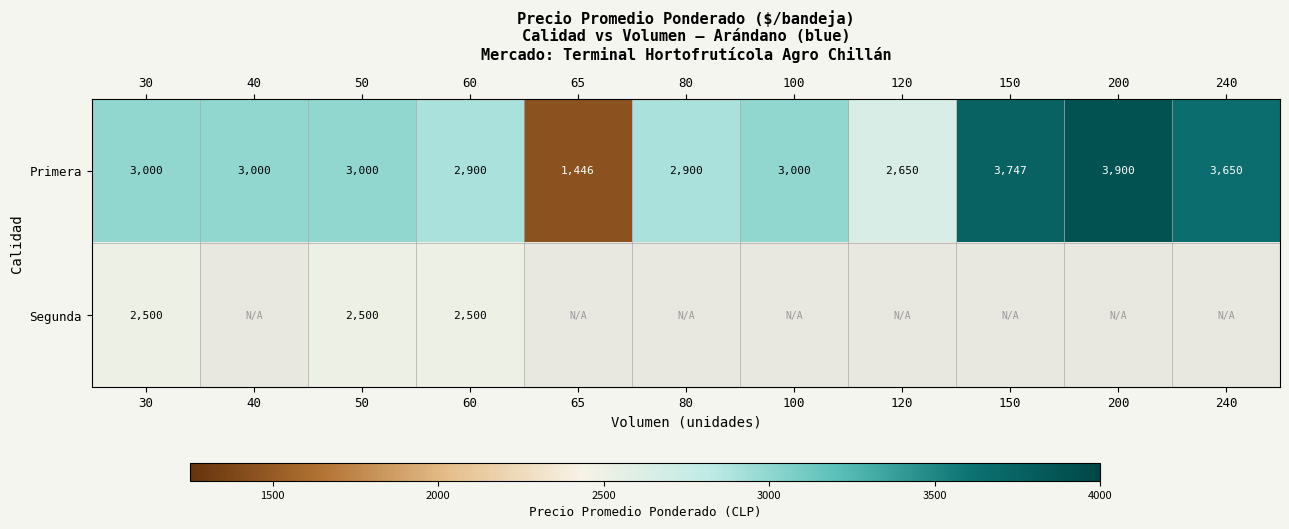

True or false: Primera has a value of 611.9 at 80.

False